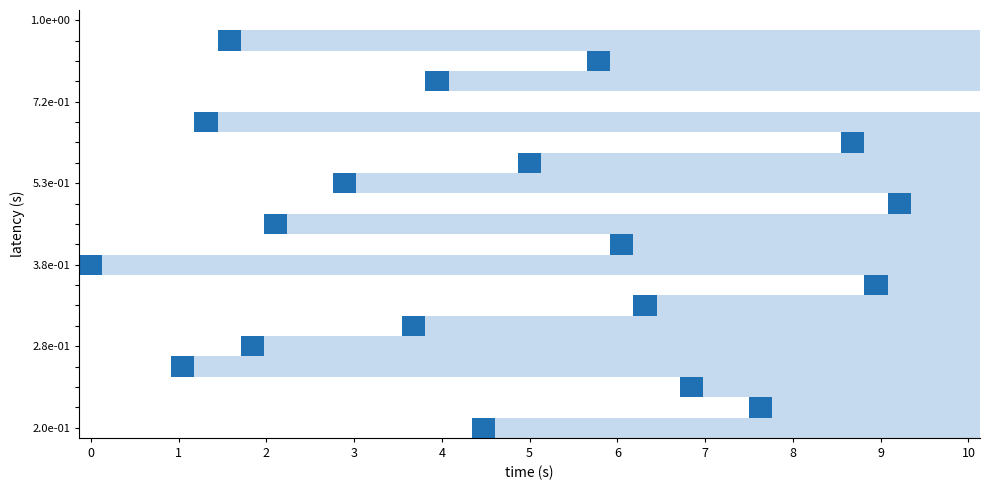

What is the minimum value shown in the chart?

1.0